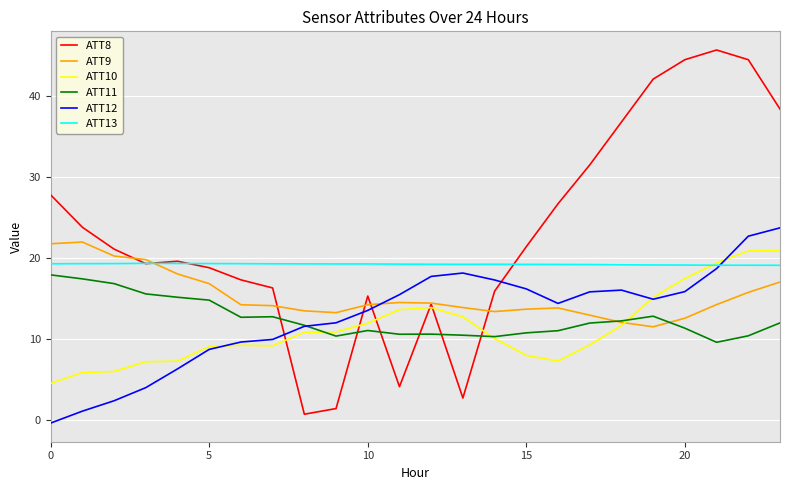

After their last crossing, which series has the higher values: ATT11 or ATT12?

ATT12